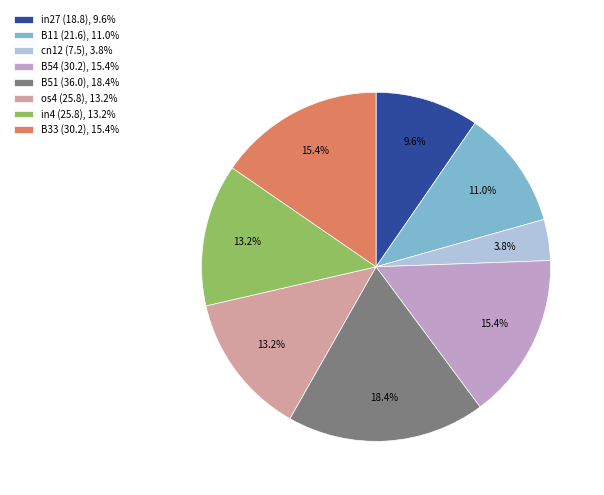

Is the sum of os4 (25.8), 13.2% and in27 (18.8), 9.6% greater than half?

No